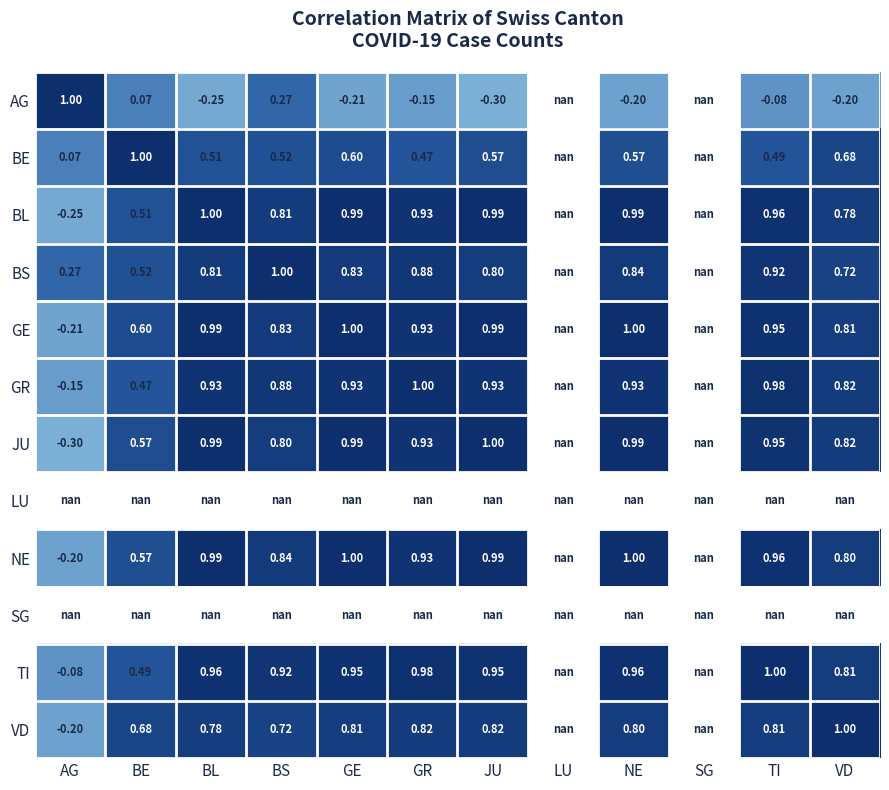

Is the value of JU at VD greater than the value of AG at NE?

Yes